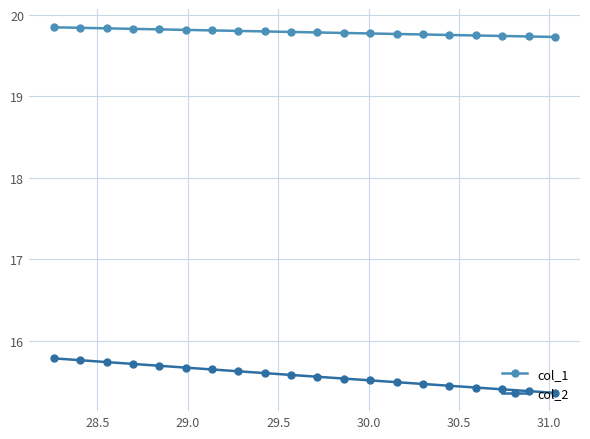

What is the sum of all col_2 values?

311.5